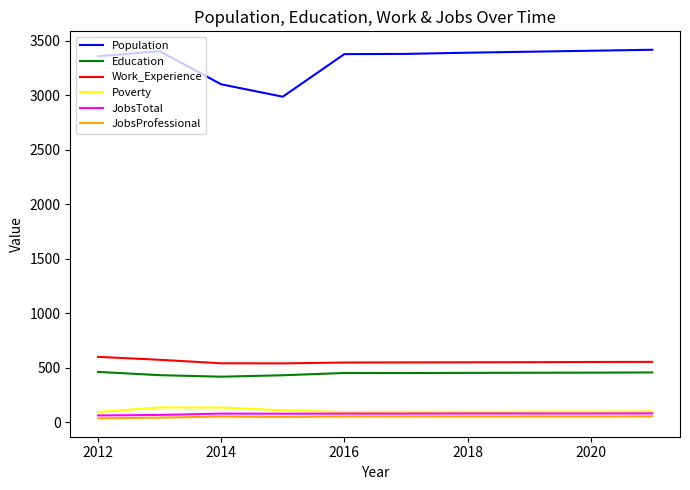

Which series has the widest spread of values?

Population